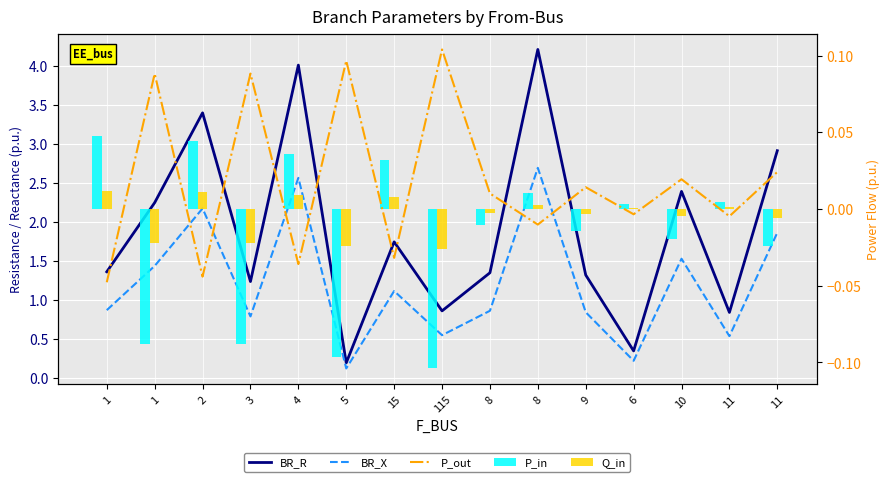

Reading right to left, list all the values displayed in this chart.

BR_R: 11=2.9	11=0.8	10=2.4	6=0.4	9=1.3	8=4.2	8=1.4	115=0.9	15=1.7	5=0.2	4=4.0	3=1.2	2=3.4	1=2.2	1=1.4
BR_X: 11=1.9	11=0.5	10=1.5	6=0.2	9=0.8	8=2.7	8=0.9	115=0.6	15=1.1	5=0.1	4=2.6	3=0.8	2=2.2	1=1.4	1=0.9
P_out: 11=0.0	11=-0.0	10=0.0	6=-0.0	9=0.0	8=-0.0	8=0.0	115=0.1	15=-0.0	5=0.1	4=-0.0	3=0.1	2=-0.0	1=0.1	1=-0.0
P_in: 11=-0.0	11=0.0	10=-0.0	6=0.0	9=-0.0	8=0.0	8=-0.0	115=-0.1	15=0.0	5=-0.1	4=0.0	3=-0.1	2=0.0	1=-0.1	1=0.0
Q_in: 11=-0.0	11=0.0	10=-0.0	6=0.0	9=-0.0	8=0.0	8=-0.0	115=-0.0	15=0.0	5=-0.0	4=0.0	3=-0.0	2=0.0	1=-0.0	1=0.0